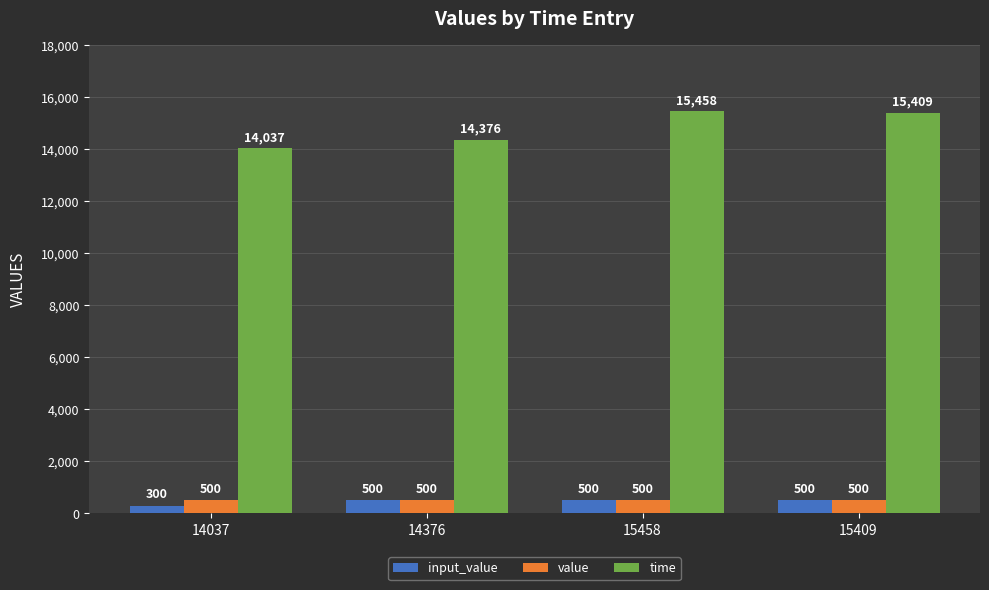

What position from the left is 15409?

4